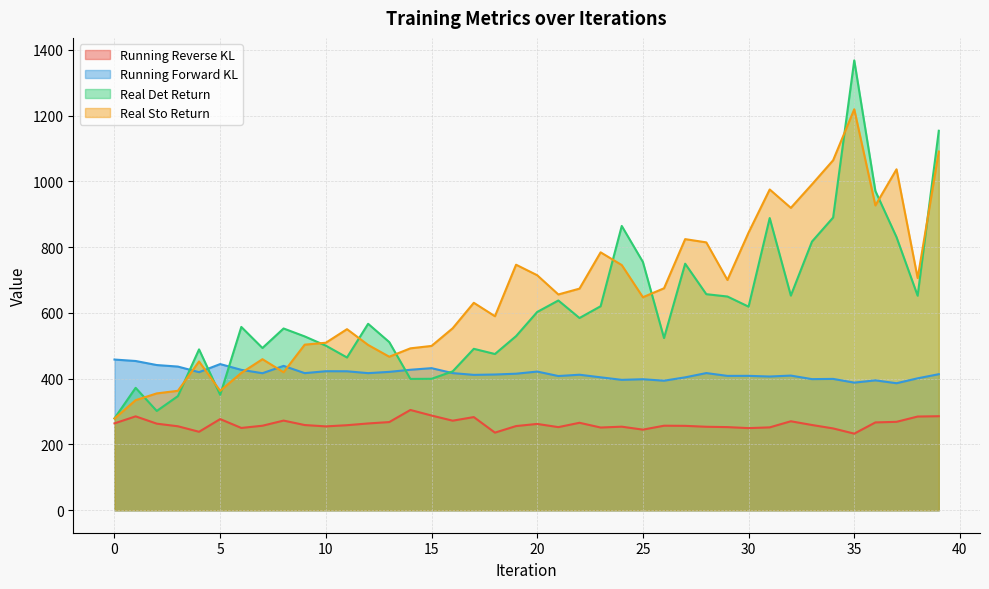

What is the difference between the maximum and minimum values in the Real Det Return series?

1088.5